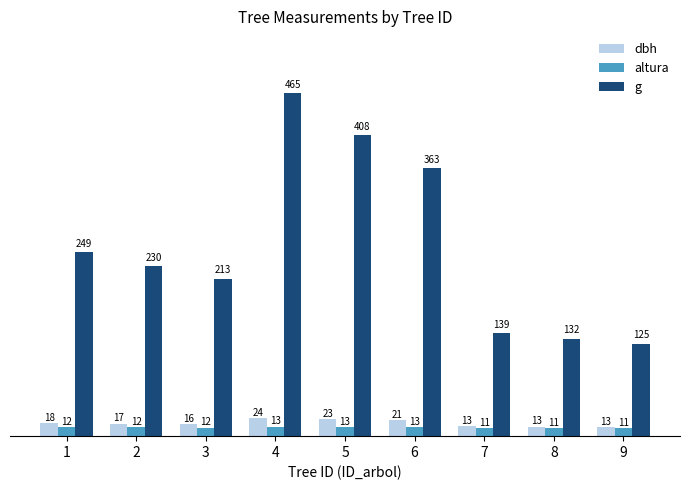

What is the sum of the dbh values at 9 and 7?

26.0